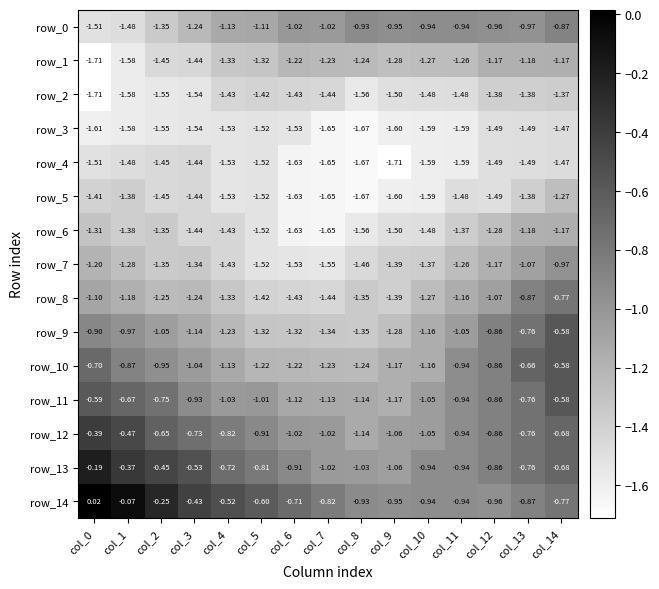

Is the value of row_1 at col_12 greater than the value of row_9 at col_3?

No